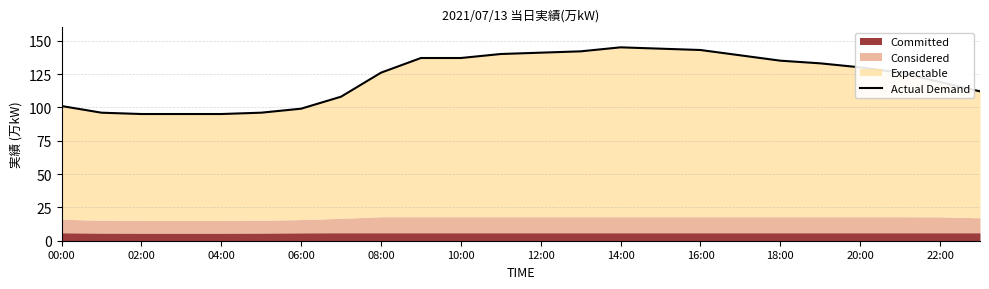

What is the average value?

122